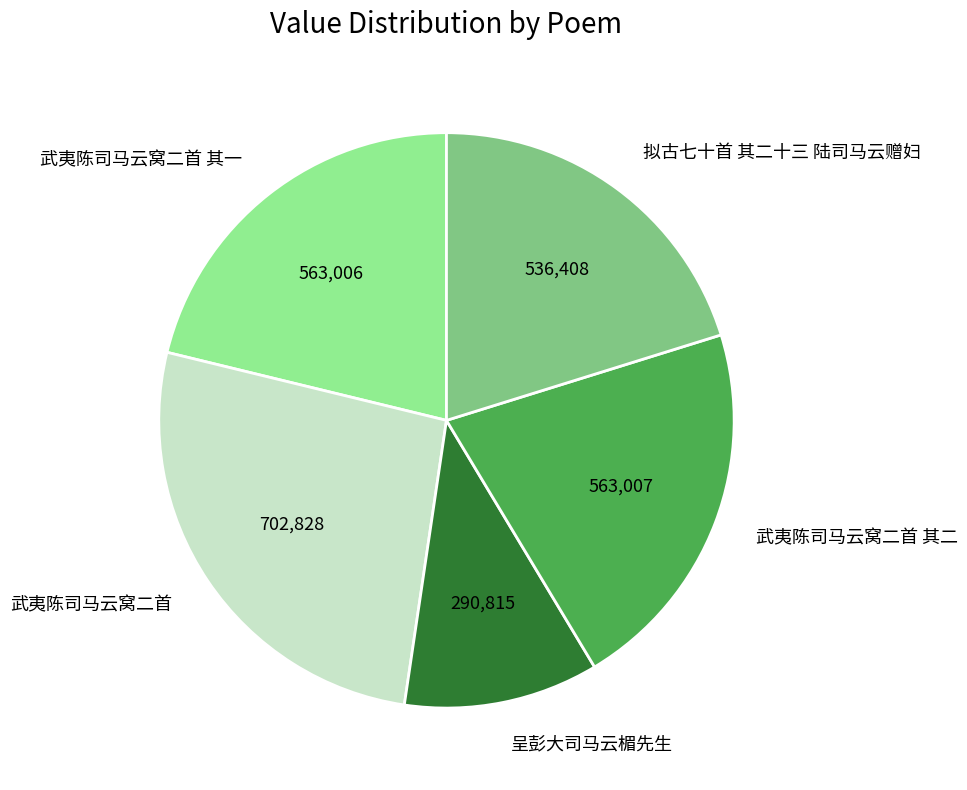

Does 武夷陈司马云窝二首 account for over 50% of the chart?

No